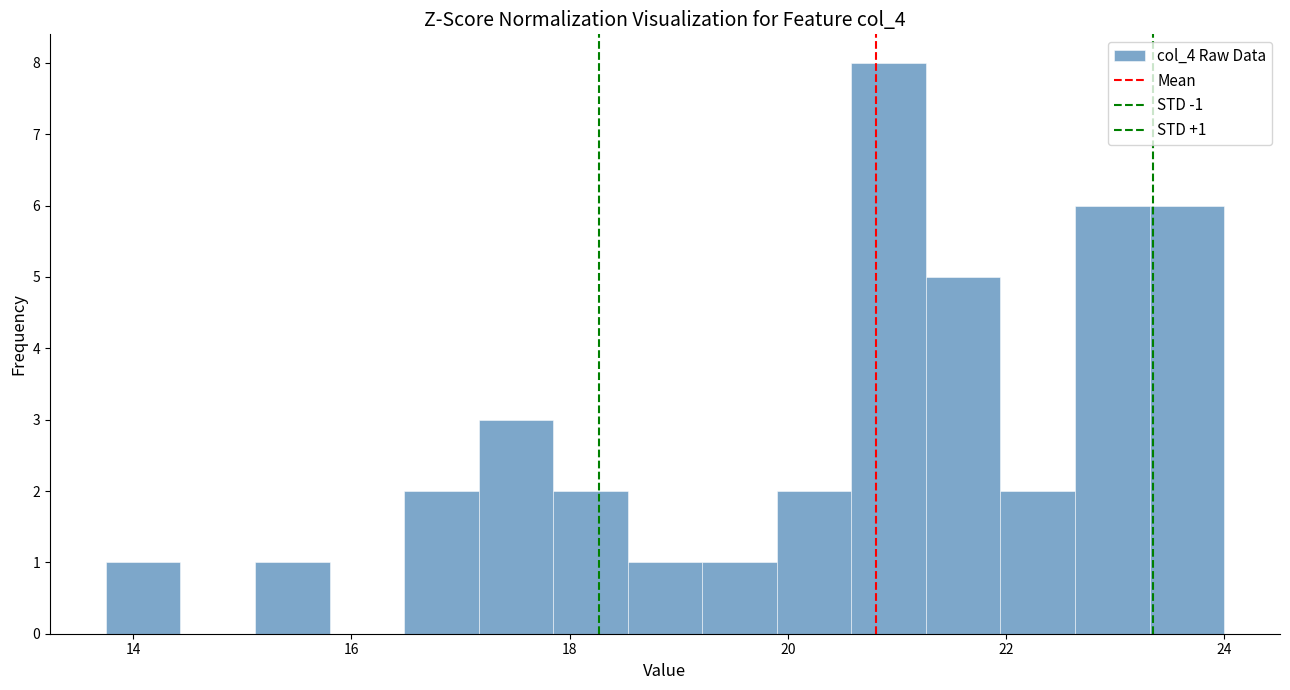

Read against the x-axis, roughly where is the centre of the tallest bar?

21.0